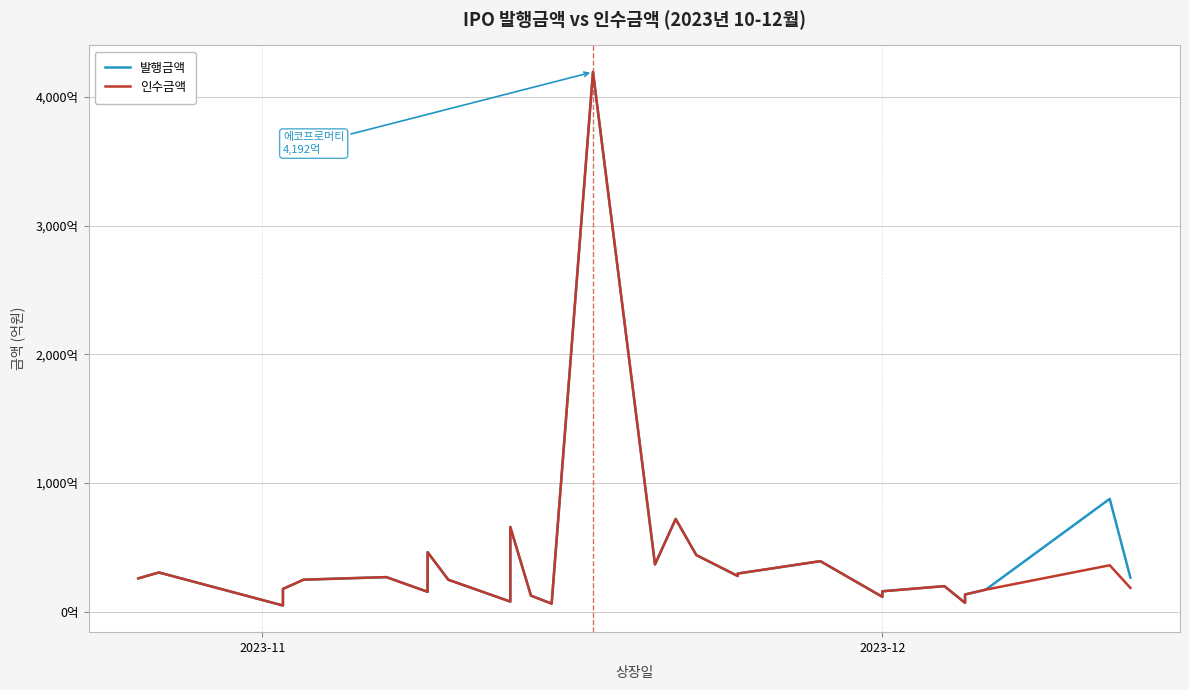

Rank the series by their average value, from highest to lowest.

발행금액, 인수금액